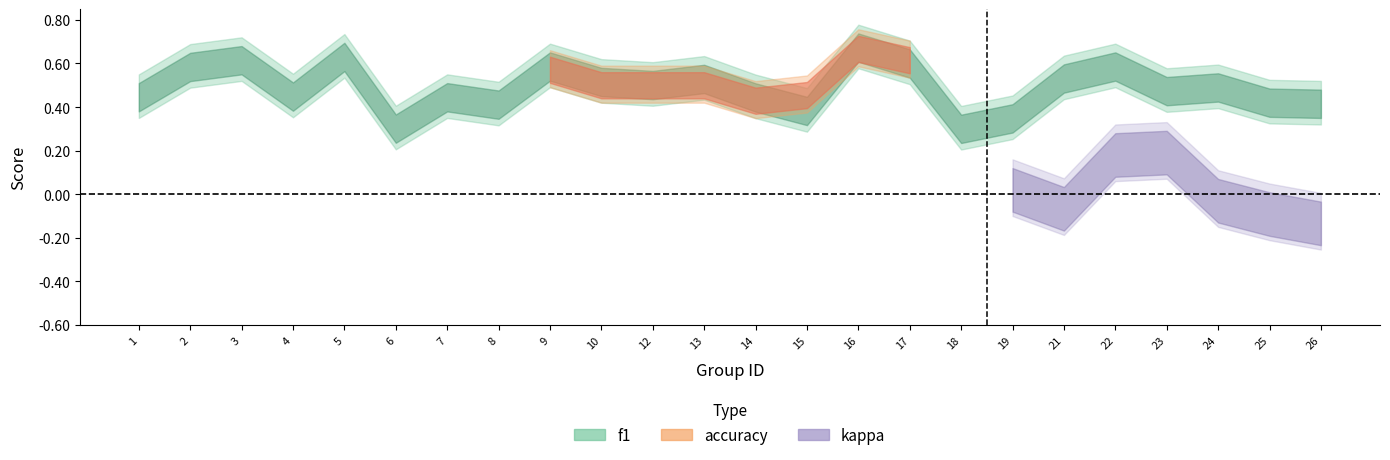

At which category is the sum across all series the highest?

16